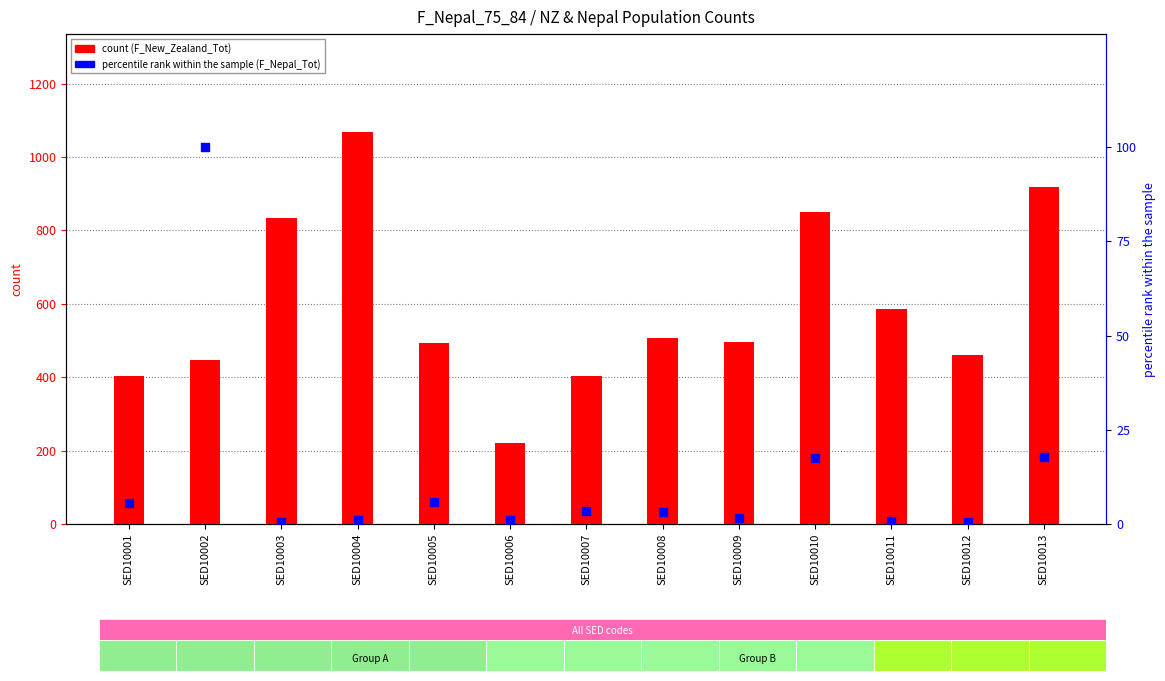

At which category is the sum across all series the highest?

SED10004